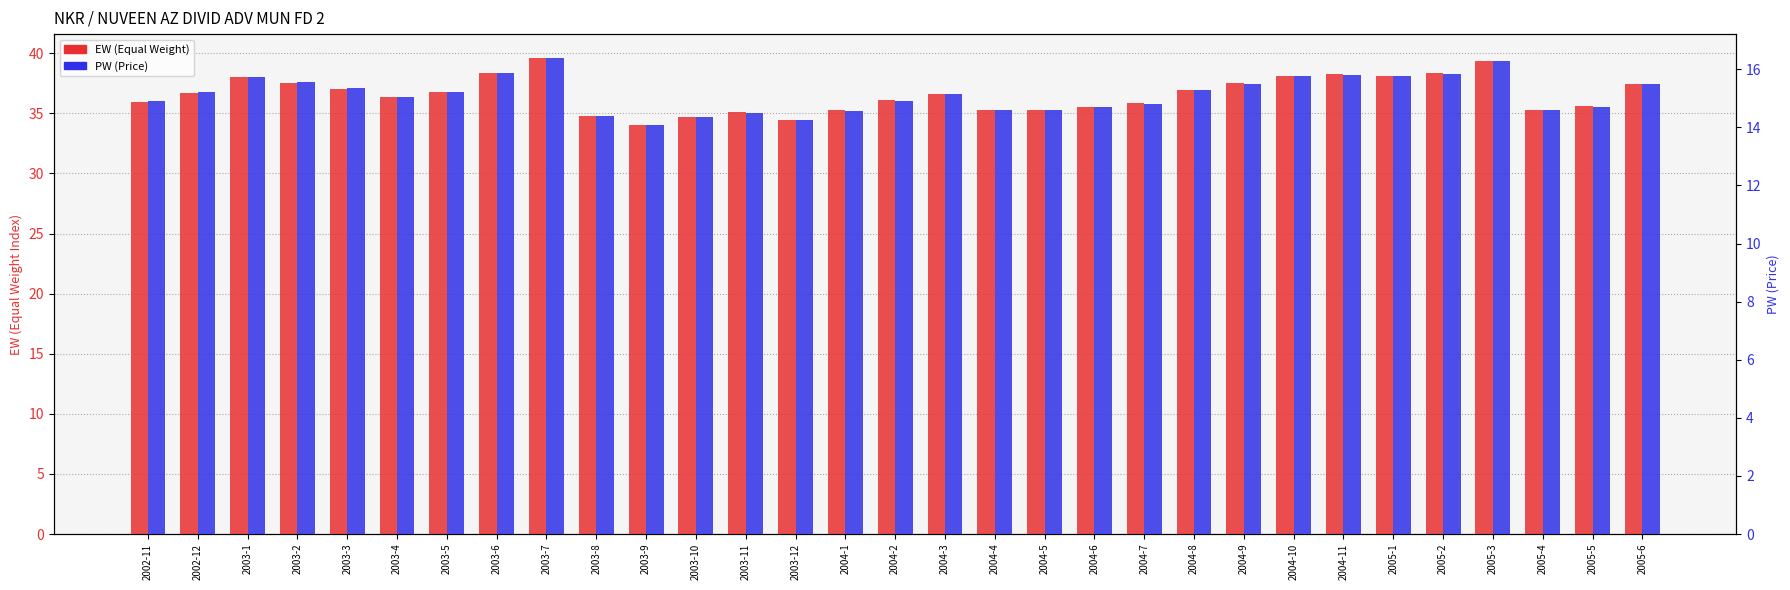

How many values in the PW series are below 15?

14